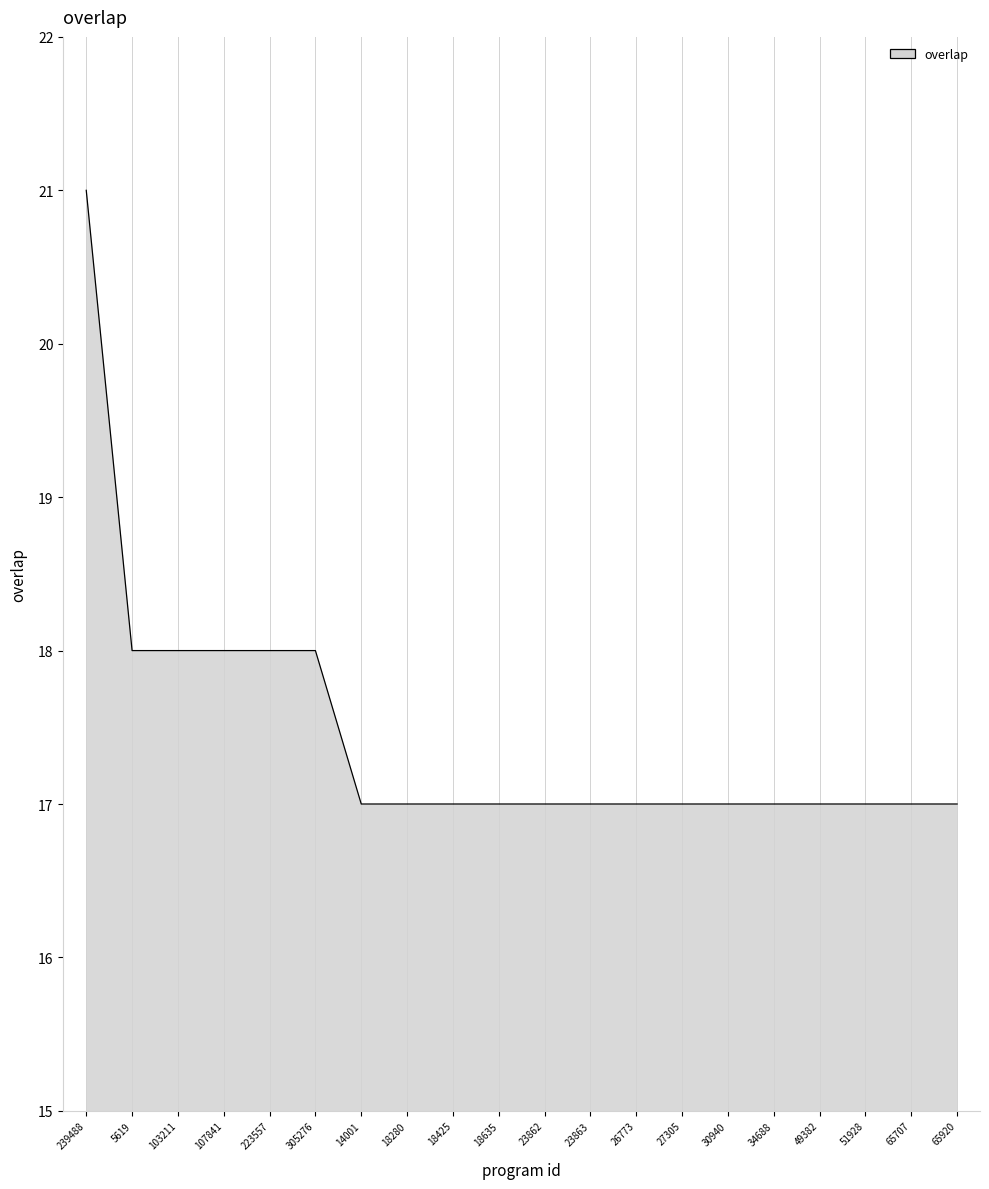

What is the difference between the second highest and minimum values?

1